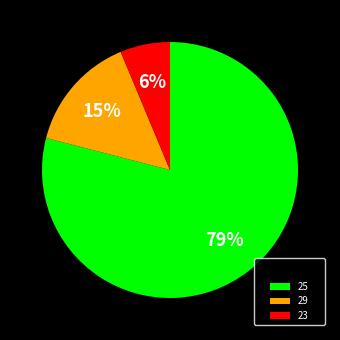

Is there any slice that represents more than half of the pie?

Yes